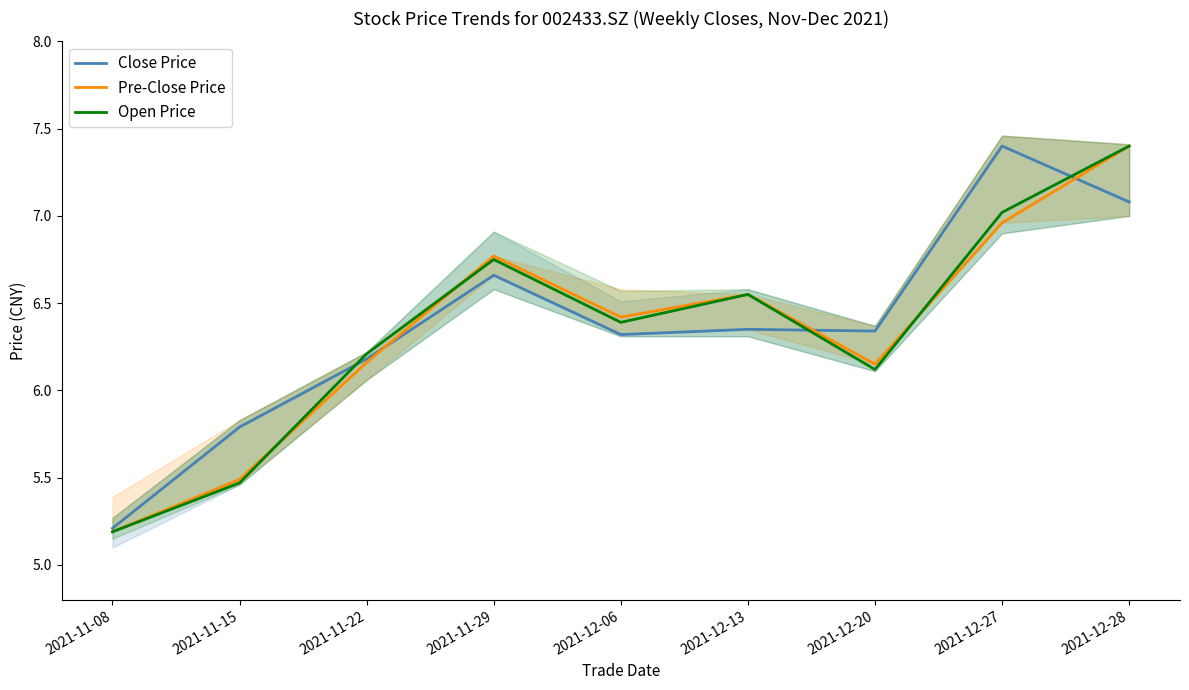

What is the label of the 7th point from the left?

2021-12-20